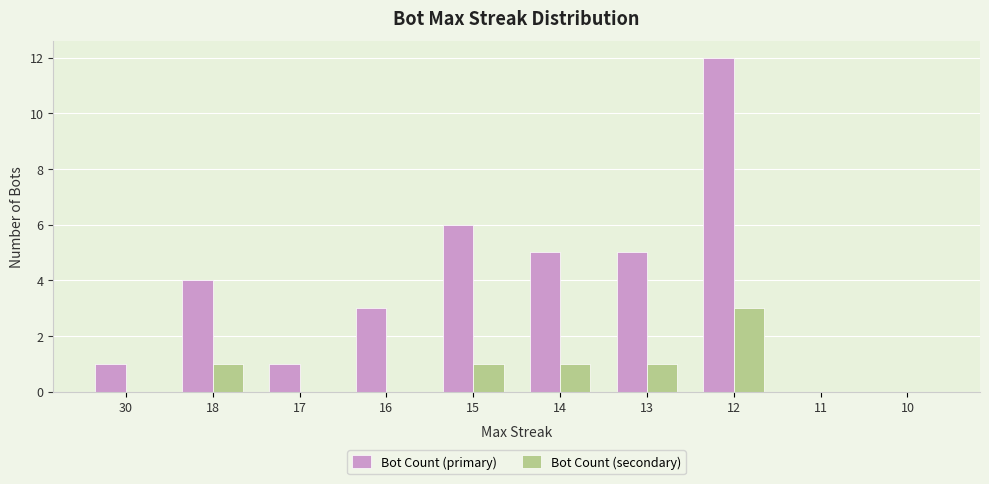

Which series changed the most between 16 and 13?

Bot Count (primary)